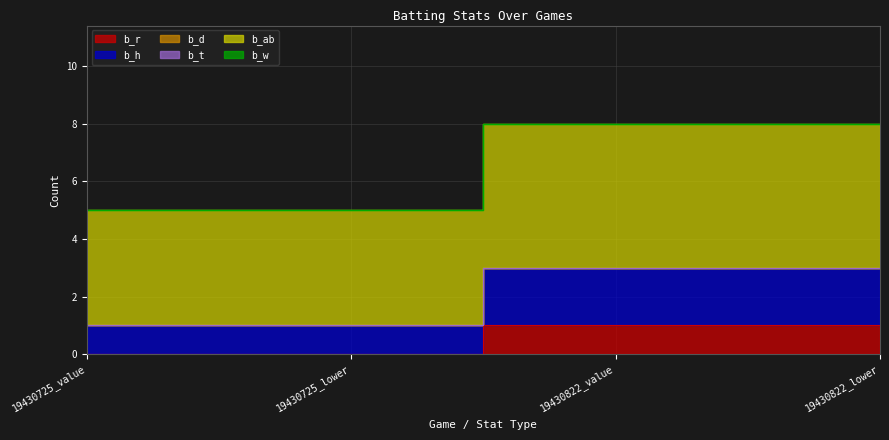

Which series has the widest spread of values?

b_h